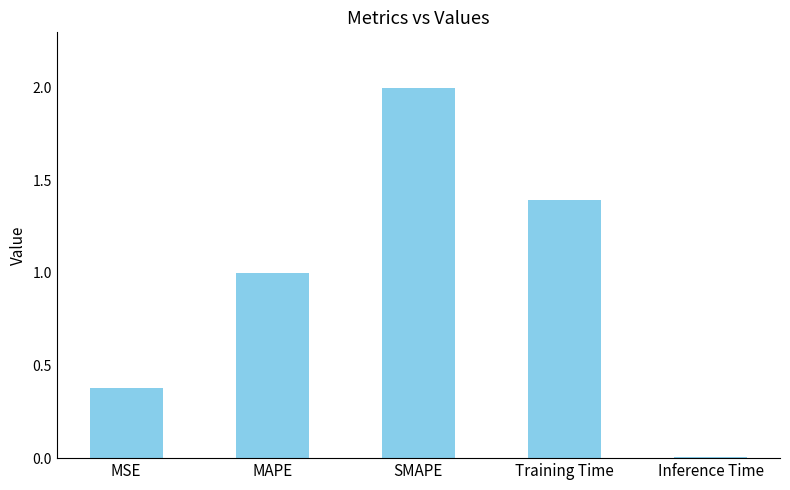

What is the change in value from MAPE to Inference Time?

-1.0